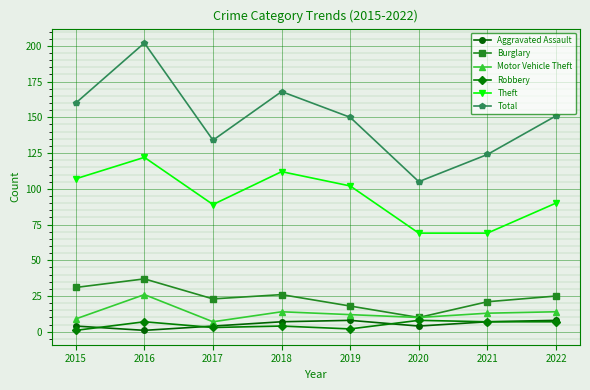

In Total, how many points are higher than both neighbors (excluding endpoints)?

2